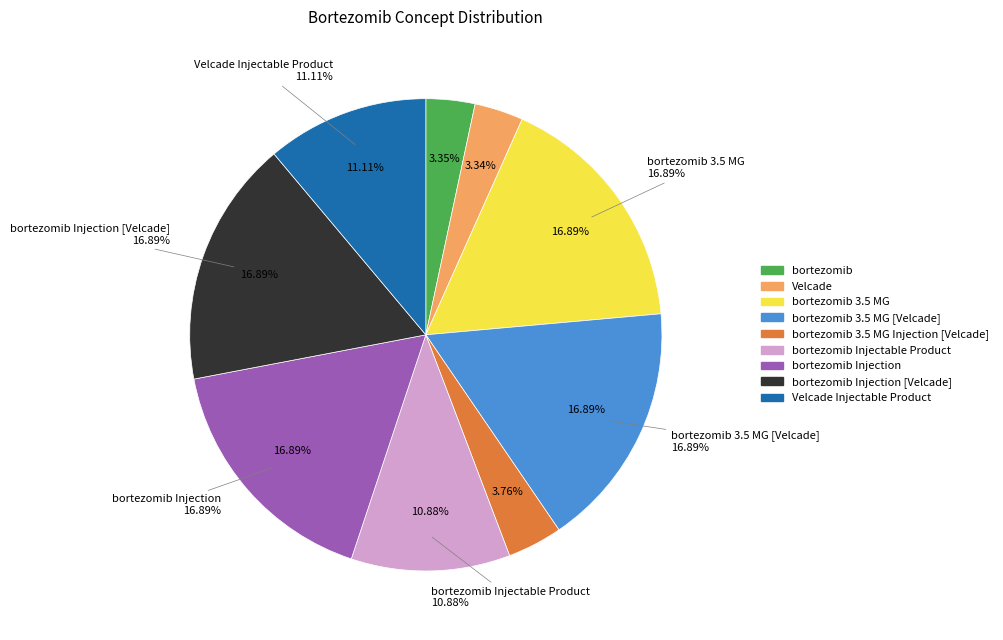

To the nearest percent, what percentage of the pie is bortezomib Injection?

17%